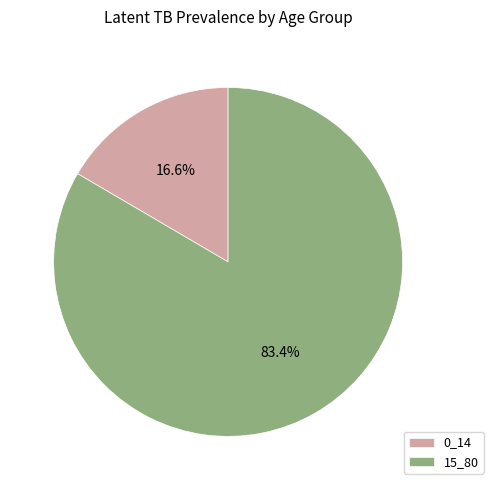

Which category accounts for the majority?

15_80